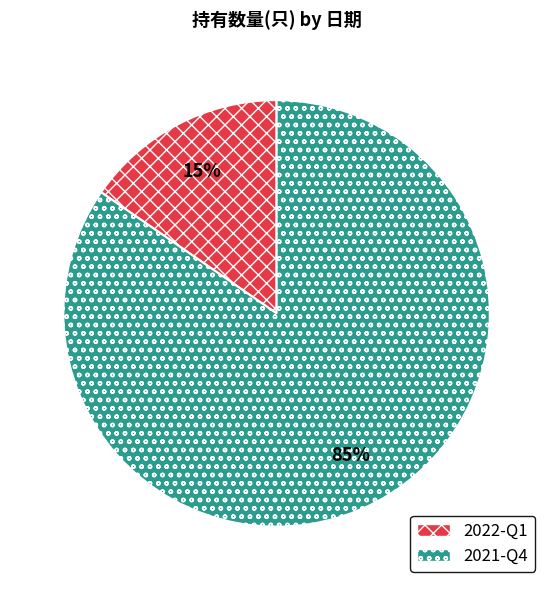

The 2021-Q4 slice represents 71% of the pie. True or false?

False